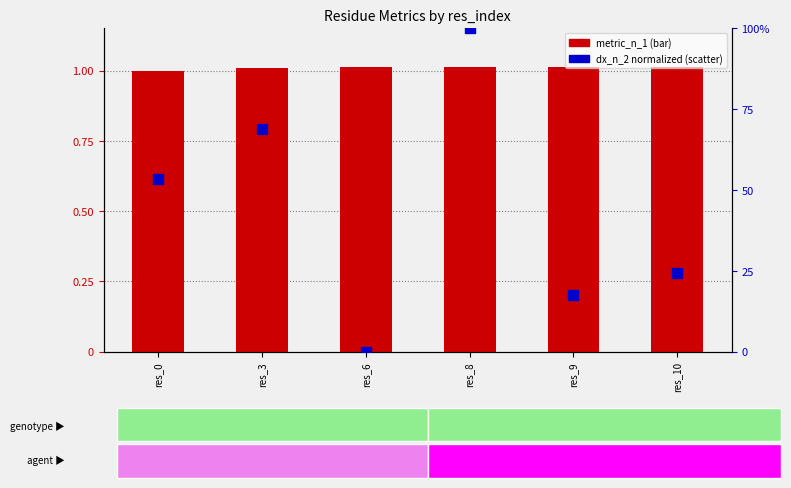

What are all the series names shown in the legend?

metric_n_1, dx_n_2 (norm)